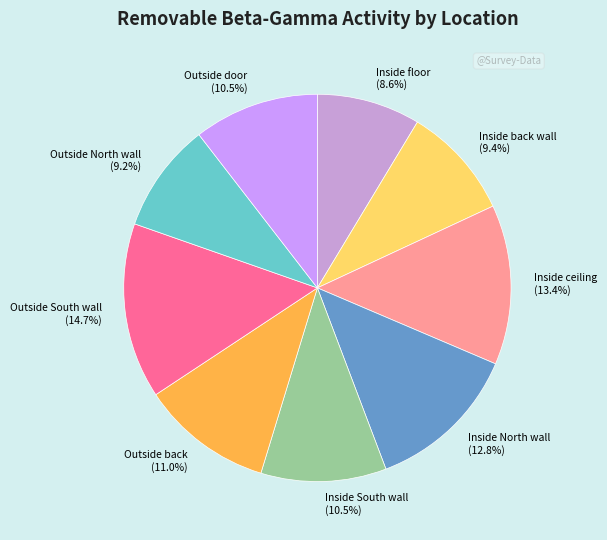

Which category has the biggest portion of the pie?

Outside South wall